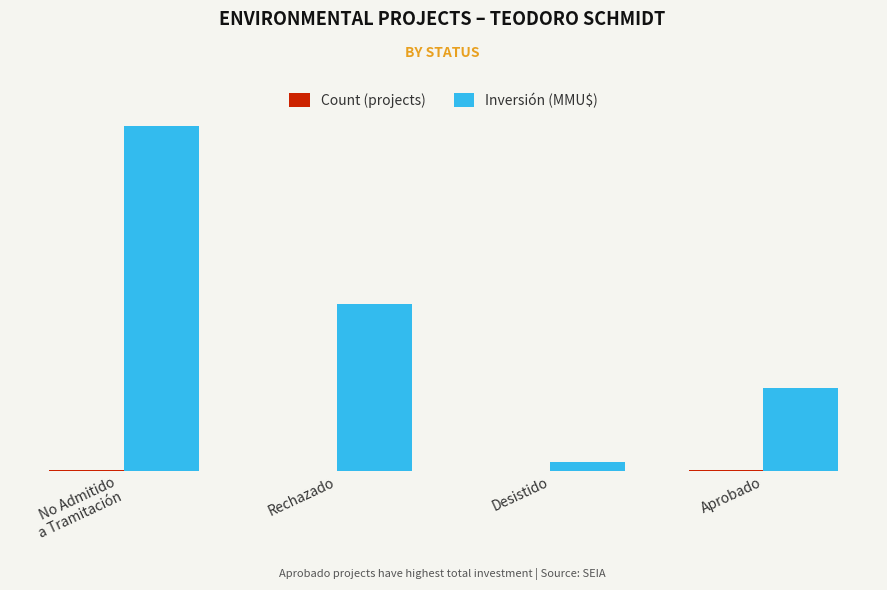

Are the bars horizontal?

No